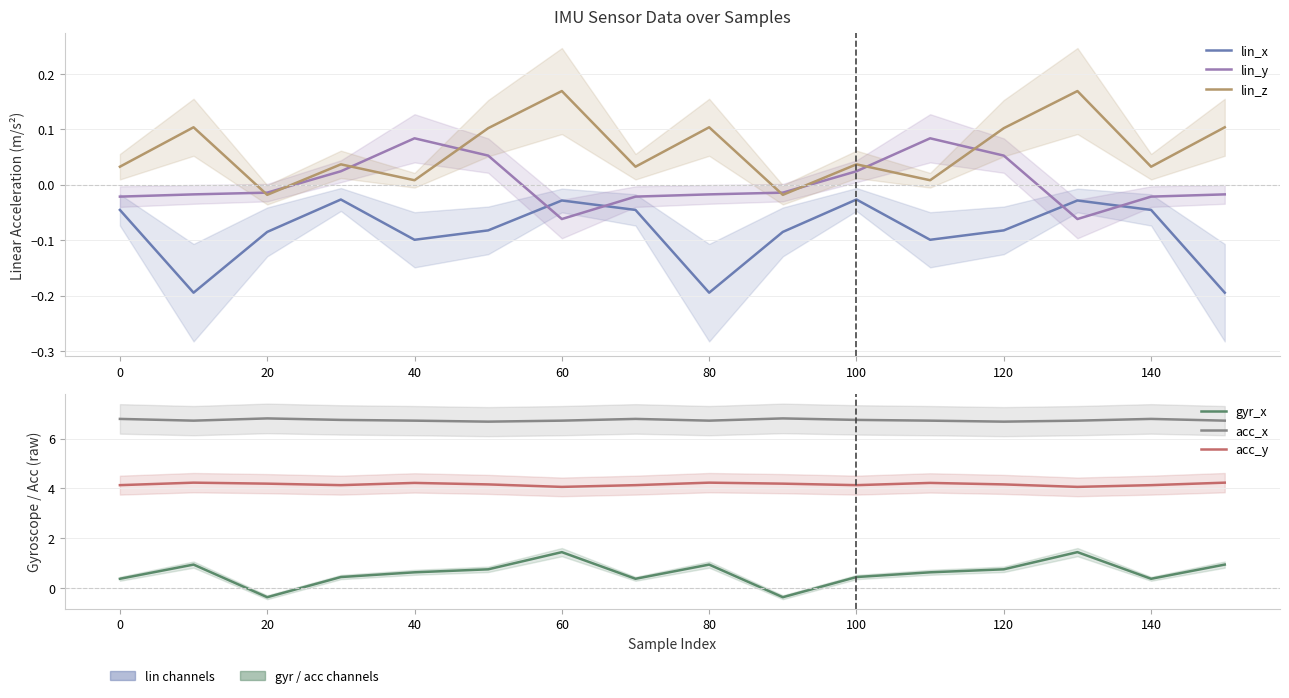

What are all the series names shown in the legend?

lin_x, lin_y, lin_z, gyr_x, acc_x, acc_y